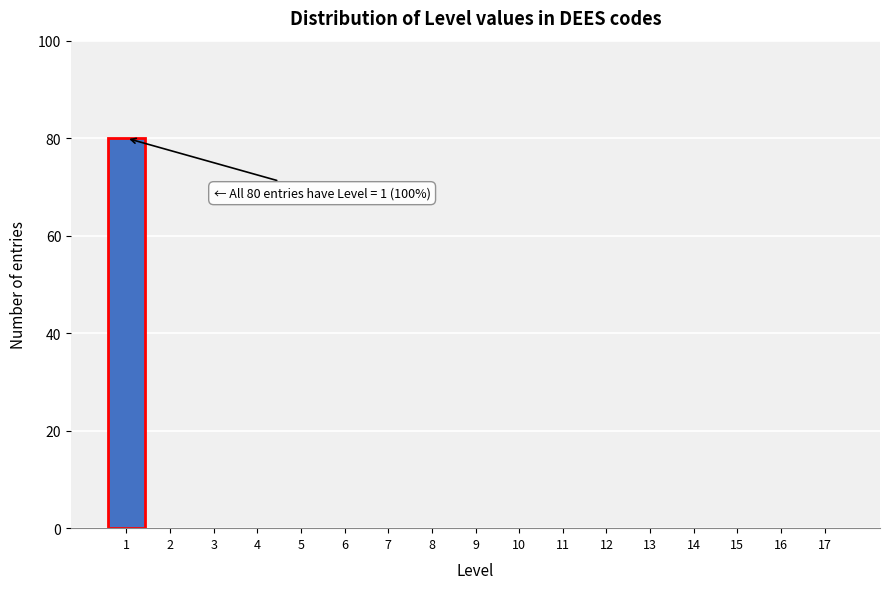

Reading right to left, transcribe all the data shown in this chart.

17=0	16=0	15=0	14=0	13=0	12=0	11=0	10=0	9=0	8=0	7=0	6=0	5=0	4=0	3=0	2=0	1=80